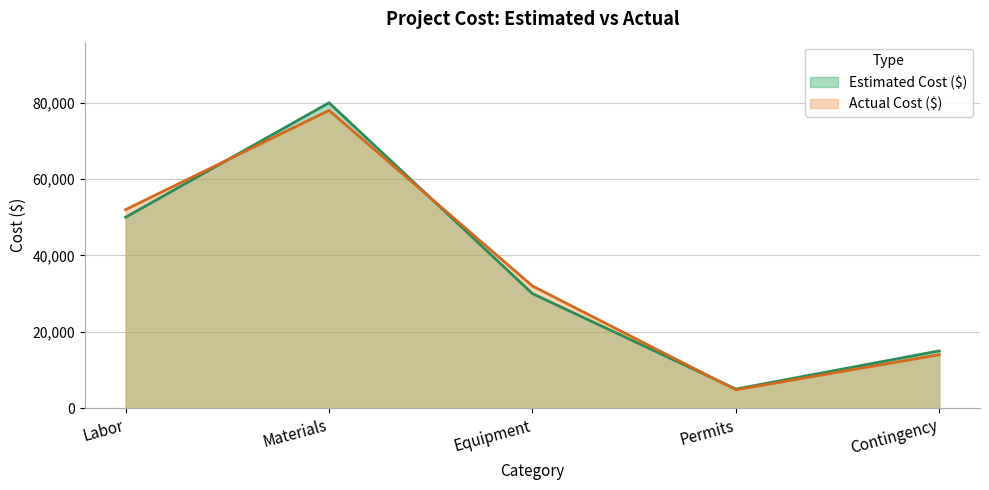

How many Estimated Cost ($) values are between 15000 and 50000?

3